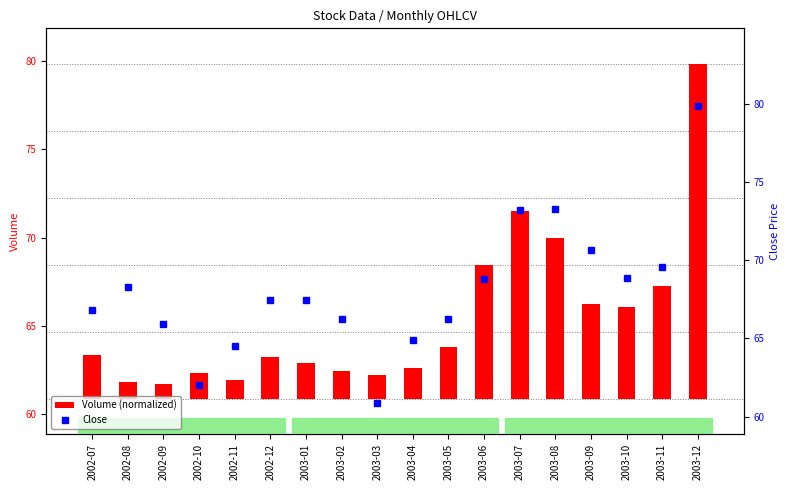

Rank the series by their maximum value, from highest to lowest.

Close, Volume (normalized)